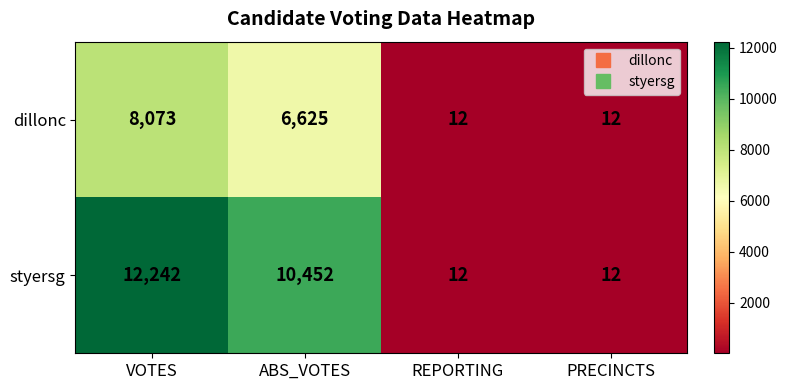

Which series has the widest spread of values?

styersg